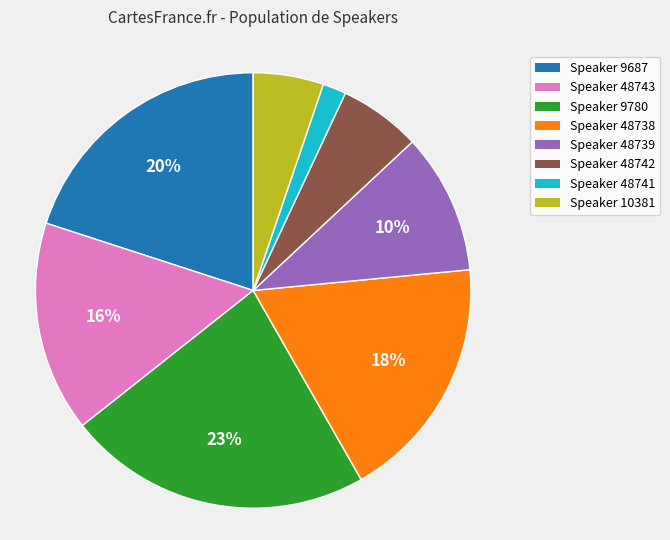

Does any single category account for the majority?

No